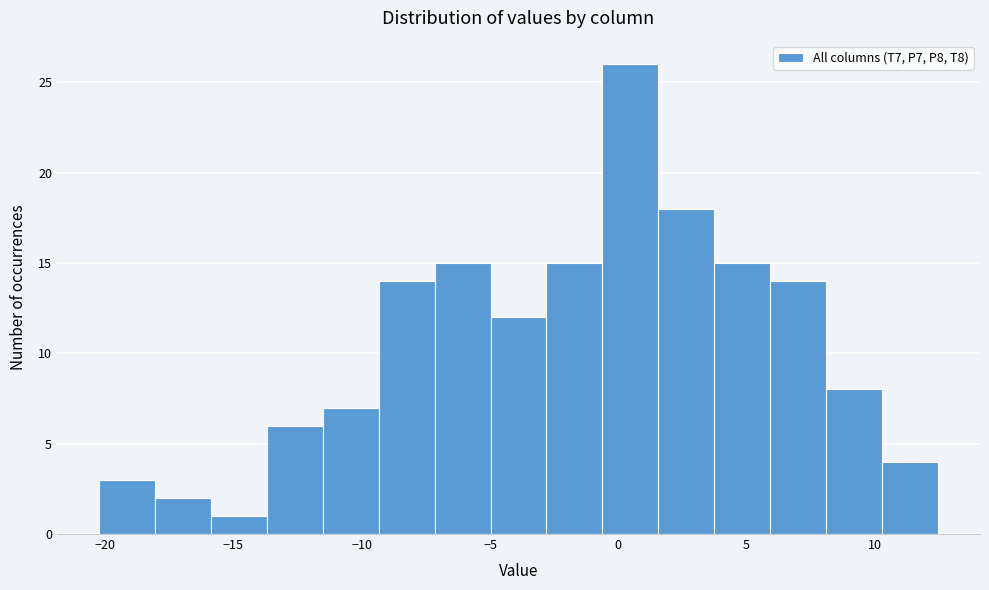

Over which range of the x-axis is the bar tallest?

-0.5 to 1.5